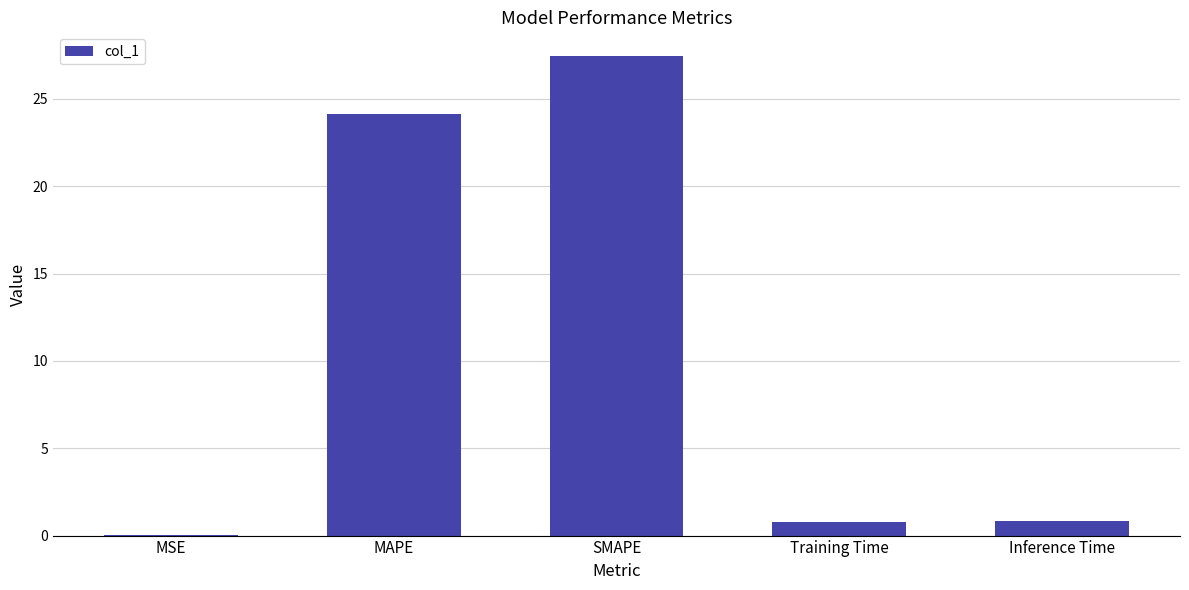

The value at MAPE is 34.4. True or false?

False